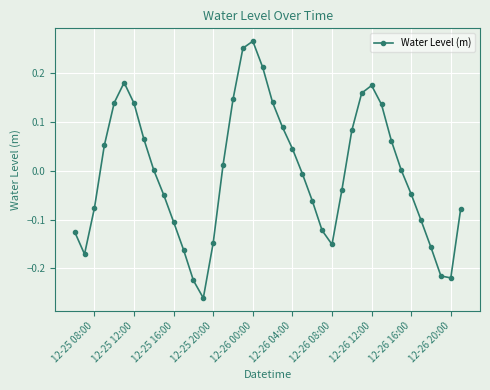

How many points are lower than both their immediate neighbors (excluding endpoints)?

4